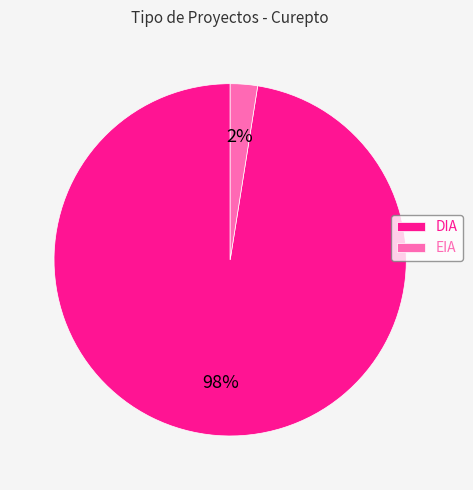

Which slice is the smallest?

EIA